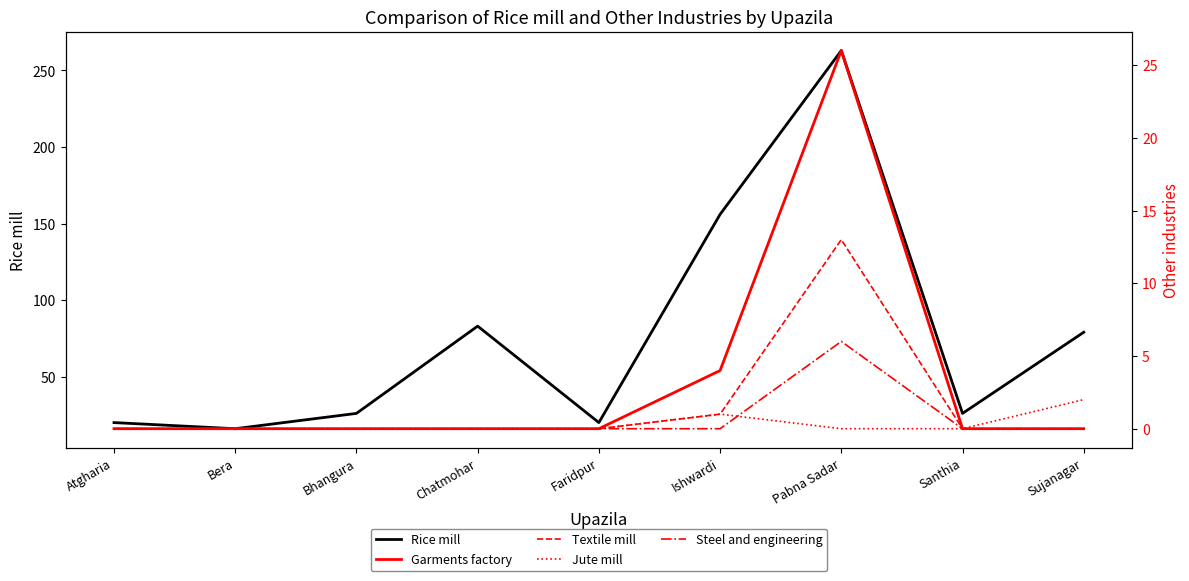

How many positive values does the Steel and engineering series have?

1